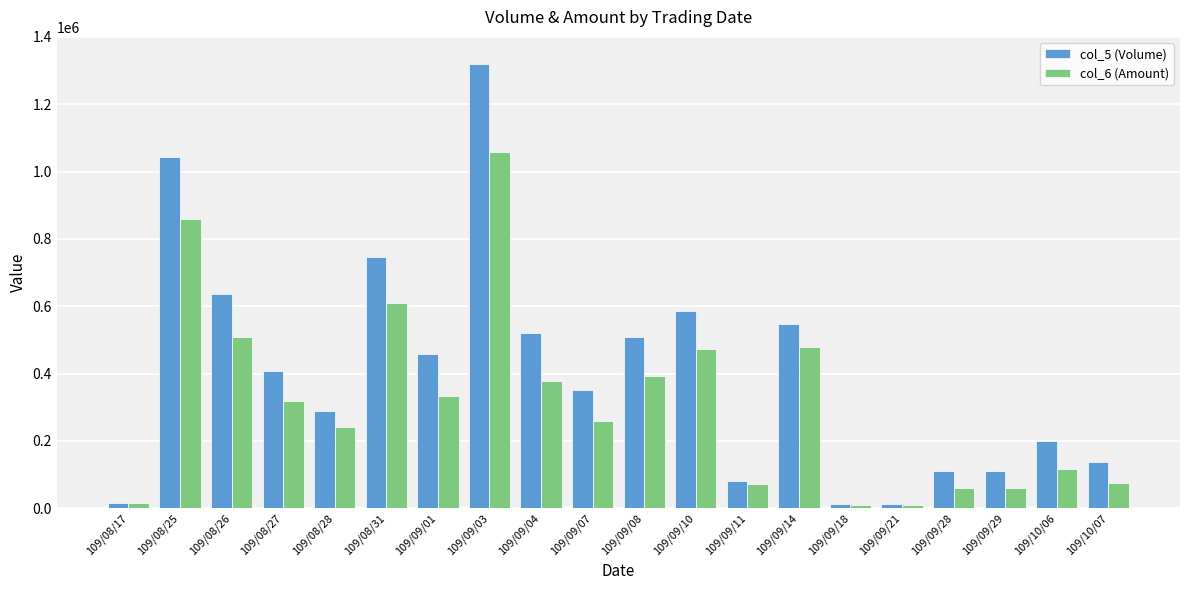

Where does the col_6 (Amount) series first go above 318550?

109/08/25